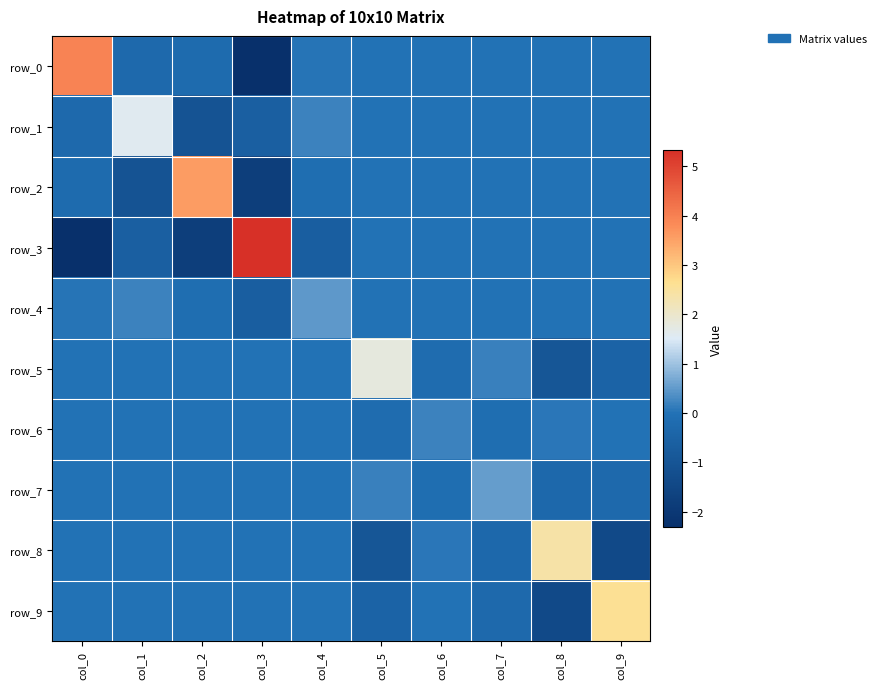

Where does the row_0 series first go above 0?

col_0